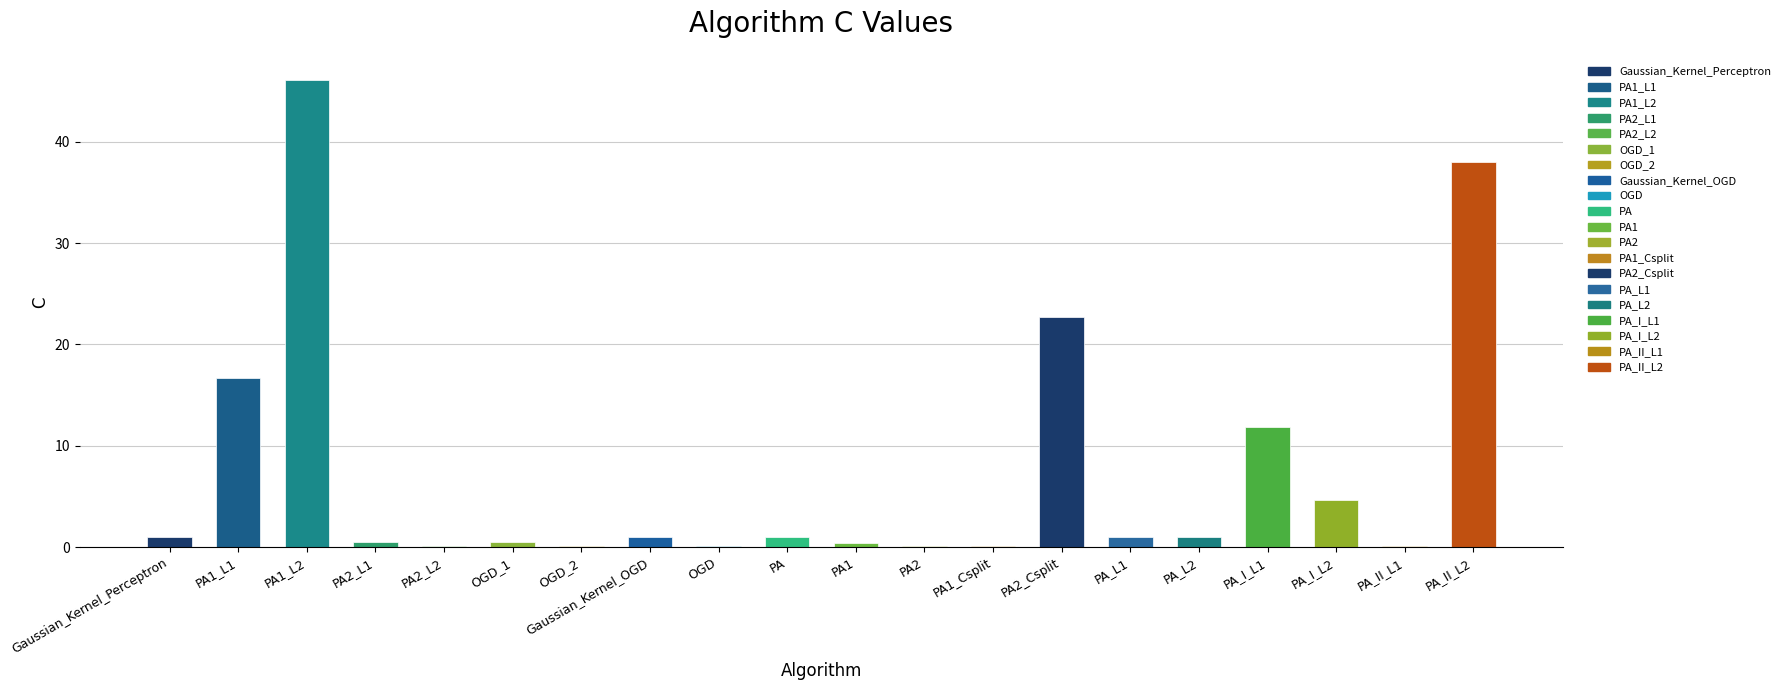

Which category has the highest value across all series?

PA1_L2